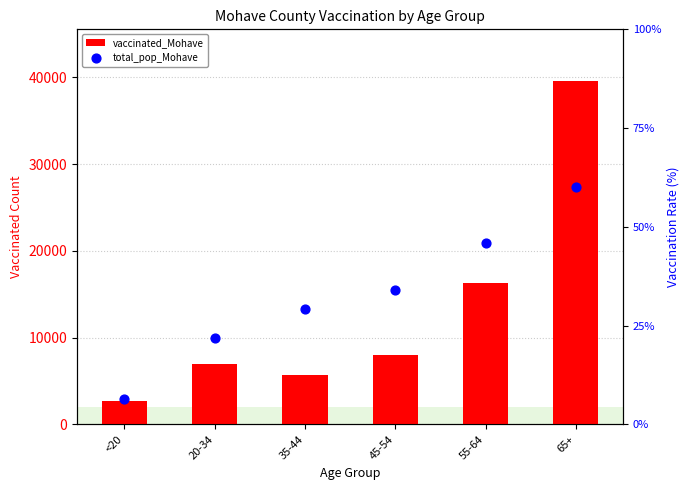

Which series has the largest total across all categories?

vaccinated_Mohave